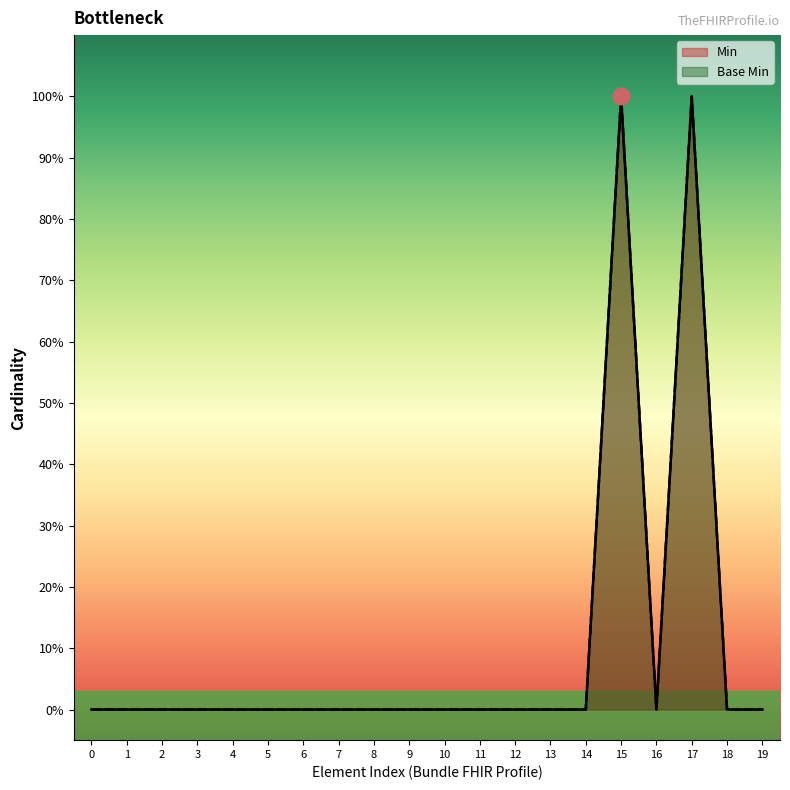

In Min, how many points are higher than both neighbors (excluding endpoints)?

2